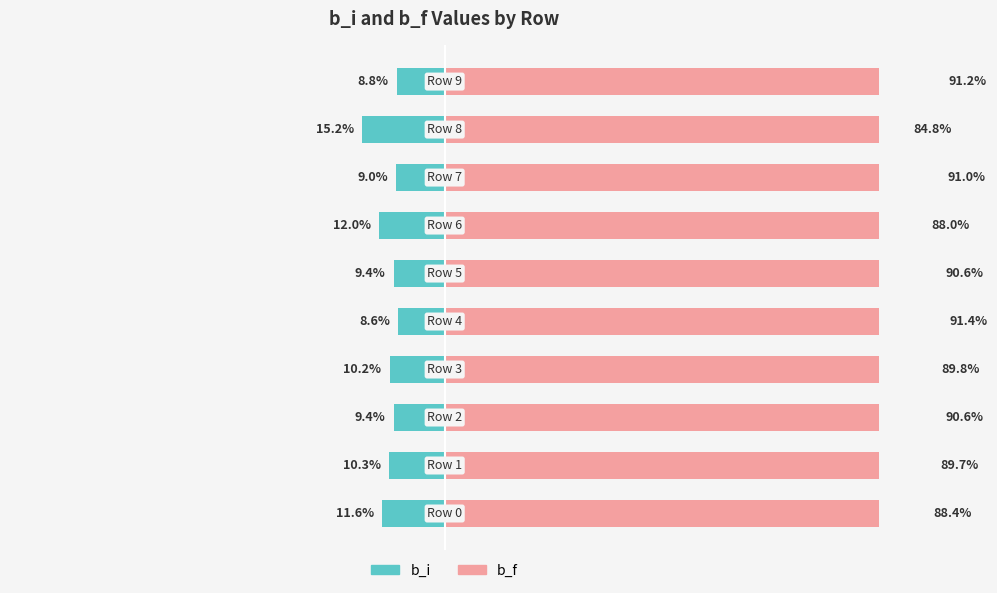

True or false: b_i has a value of -9.0 at 7.

True